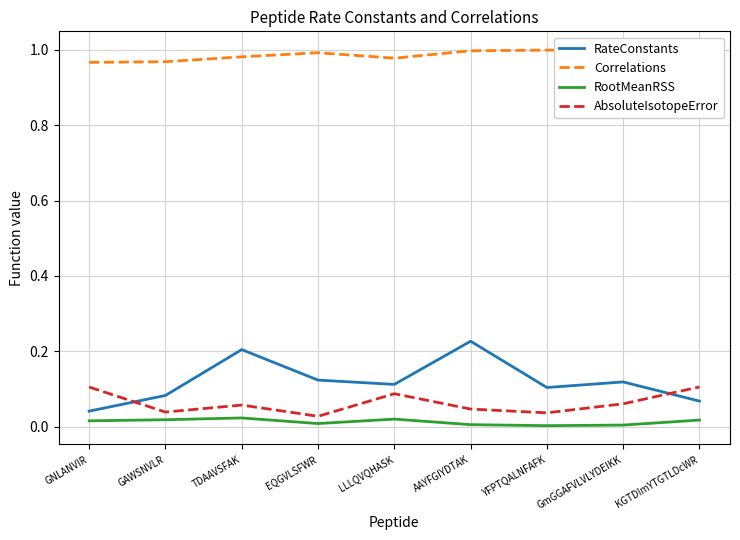

True or false: RootMeanRSS has a value of 0.0 at KGTDImYTGTLDcWR.

False